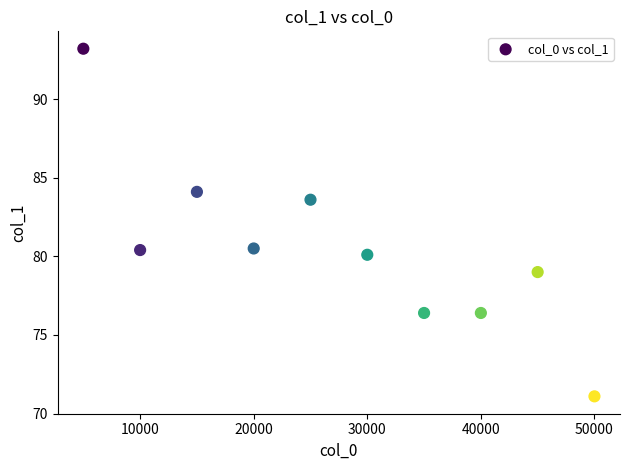

What is the range of X values (max minus min)?

45000.0